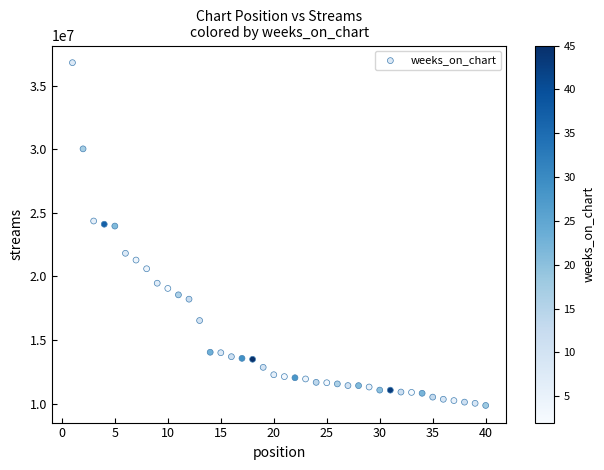

What is the range of Y values (max minus min)?

26947471